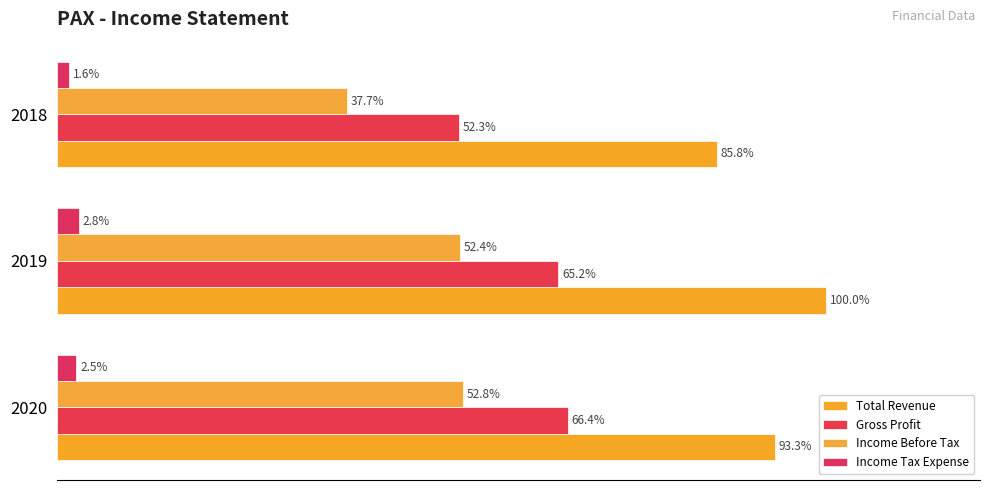

Reading right to left, extract all data points from this chart.

Total Revenue: 105700	123200	115000
Gross Profit: 64400	80300	81800
Income Before Tax: 46500	64500	65000
Income Tax Expense: 2000	3500	3100